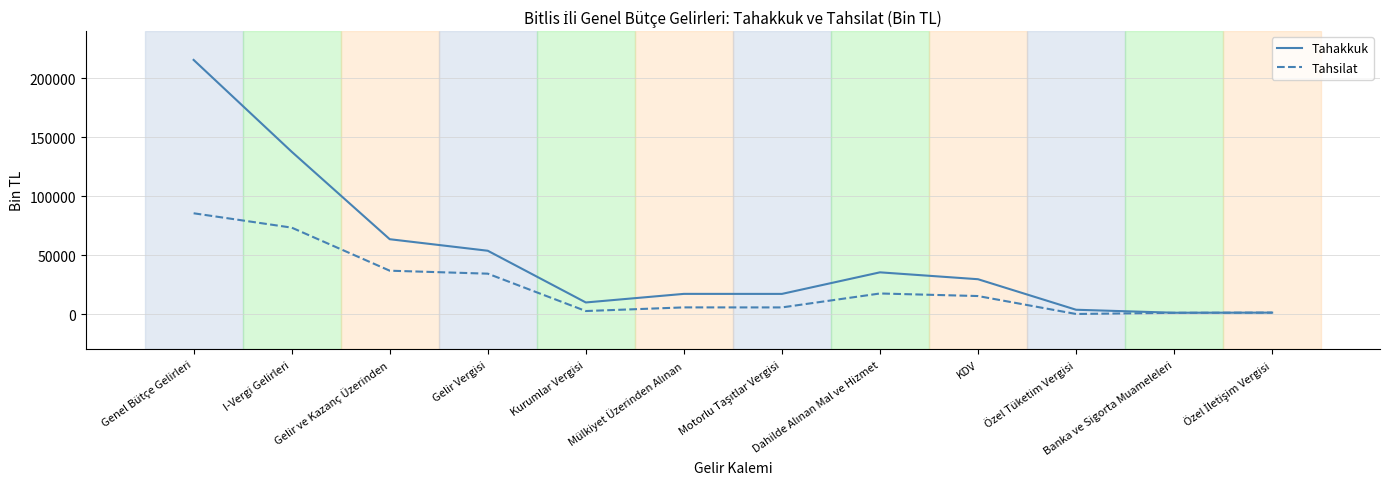

Which series has the largest total across all categories?

Tahakkuk